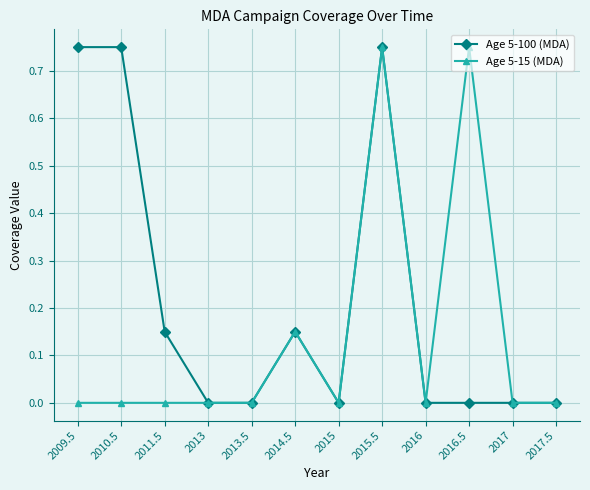

List the series in order of their overall mean, lowest first.

Age 5-15 (MDA), Age 5-100 (MDA)